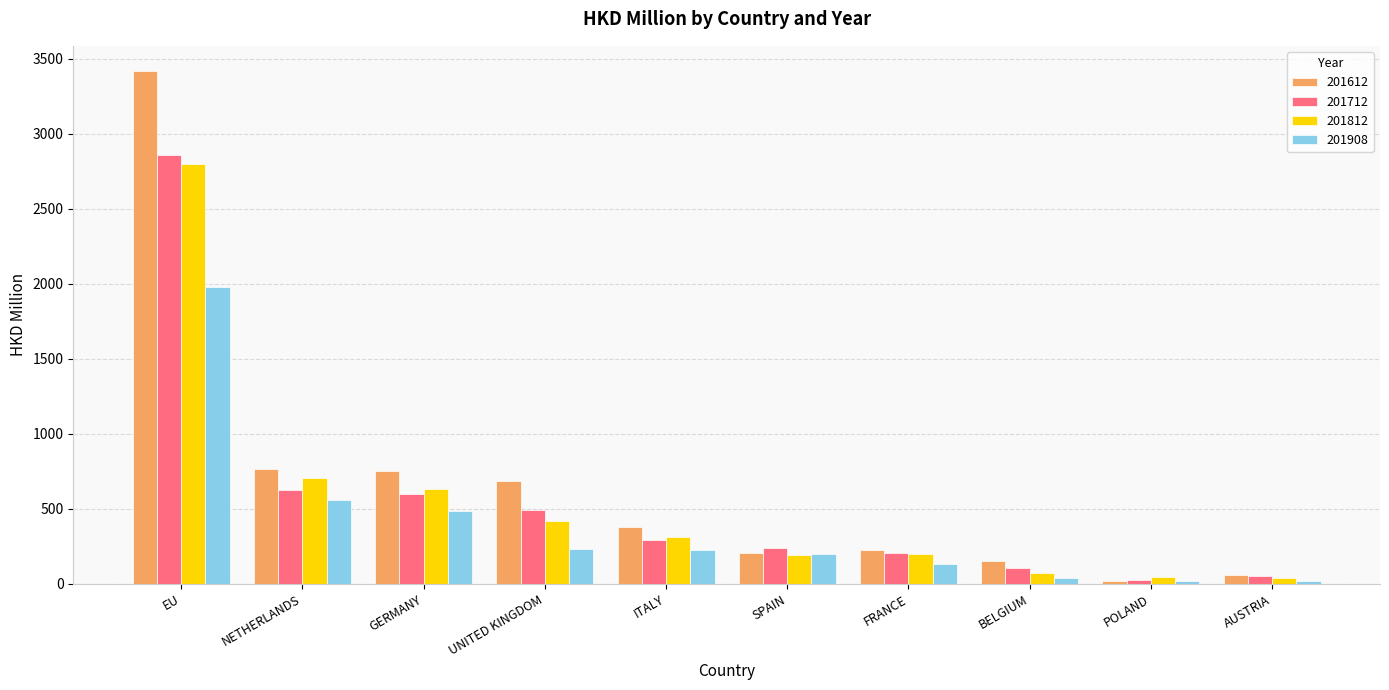

What is the spread (max minus min) of values at POLAND?

29.7